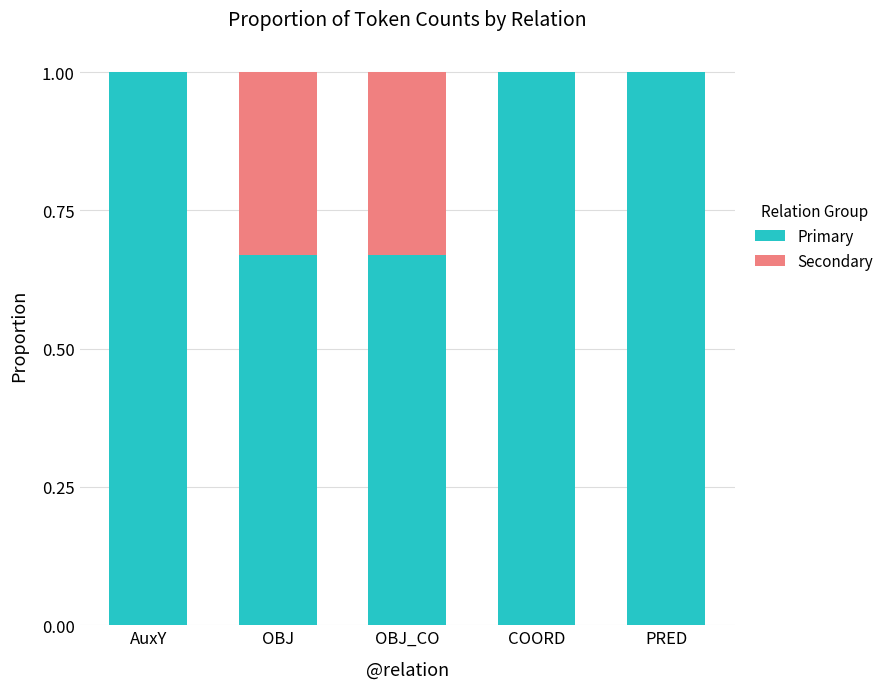

The value of Primary at OBJ is 0.2. True or false?

False